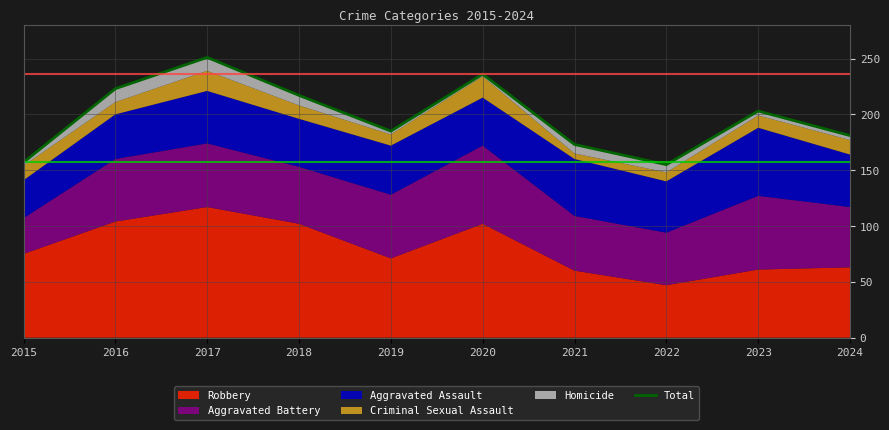

Which has a higher value, 2015 or 2023?

2023